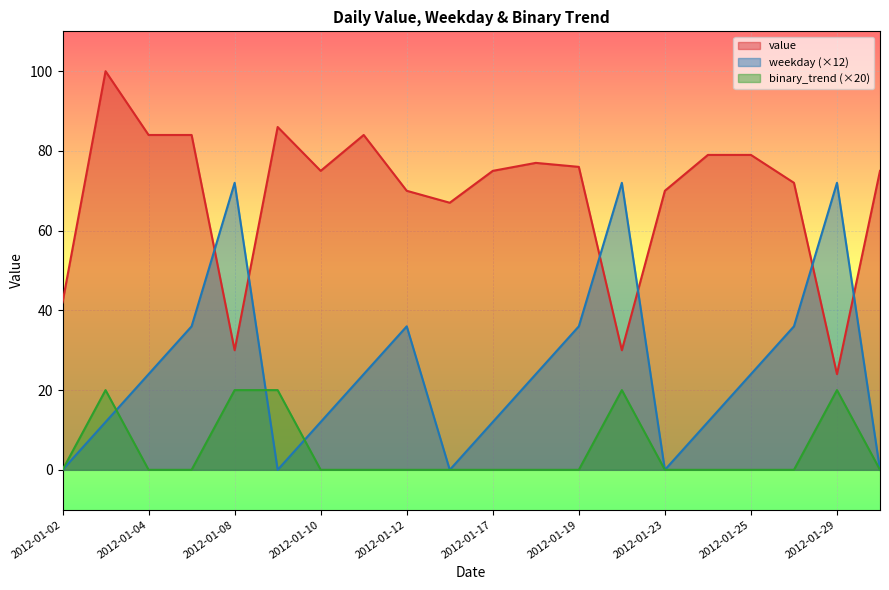

Reading left to right, transcribe all the data shown in this chart.

value: 2012-01-02=42	2012-01-03=100	2012-01-04=84	2012-01-05=84	2012-01-08=30	2012-01-09=86	2012-01-10=75	2012-01-11=84	2012-01-12=70	2012-01-16=67	2012-01-17=75	2012-01-18=77	2012-01-19=76	2012-01-22=30	2012-01-23=70	2012-01-24=79	2012-01-25=79	2012-01-26=72	2012-01-29=24	2012-01-30=75
weekday: 2012-01-02=0	2012-01-03=12	2012-01-04=24	2012-01-05=36	2012-01-08=72	2012-01-09=0	2012-01-10=12	2012-01-11=24	2012-01-12=36	2012-01-16=0	2012-01-17=12	2012-01-18=24	2012-01-19=36	2012-01-22=72	2012-01-23=0	2012-01-24=12	2012-01-25=24	2012-01-26=36	2012-01-29=72	2012-01-30=0
binary_trend: 2012-01-02=0	2012-01-03=20	2012-01-04=0	2012-01-05=0	2012-01-08=20	2012-01-09=20	2012-01-10=0	2012-01-11=0	2012-01-12=0	2012-01-16=0	2012-01-17=0	2012-01-18=0	2012-01-19=0	2012-01-22=20	2012-01-23=0	2012-01-24=0	2012-01-25=0	2012-01-26=0	2012-01-29=20	2012-01-30=0